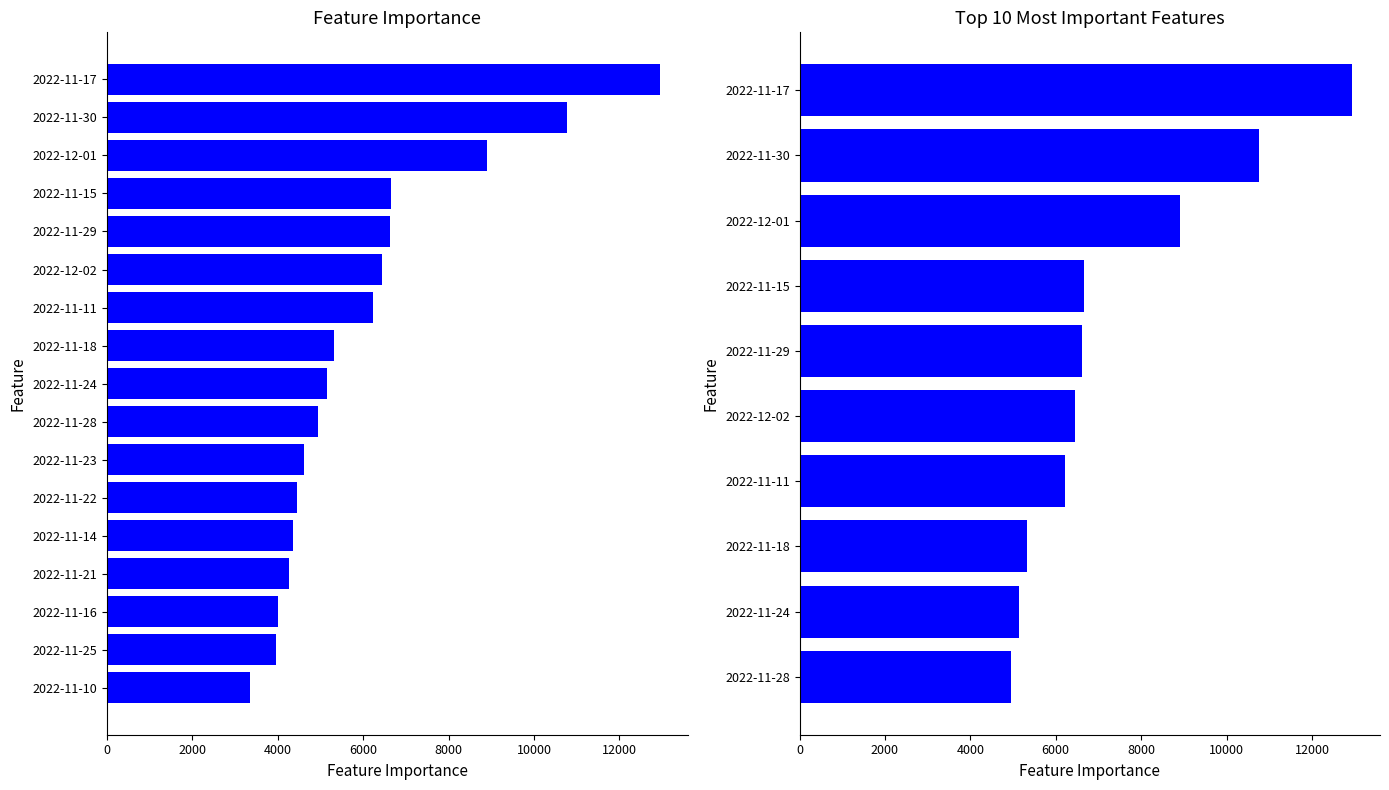

How many series are shown in this chart?

1